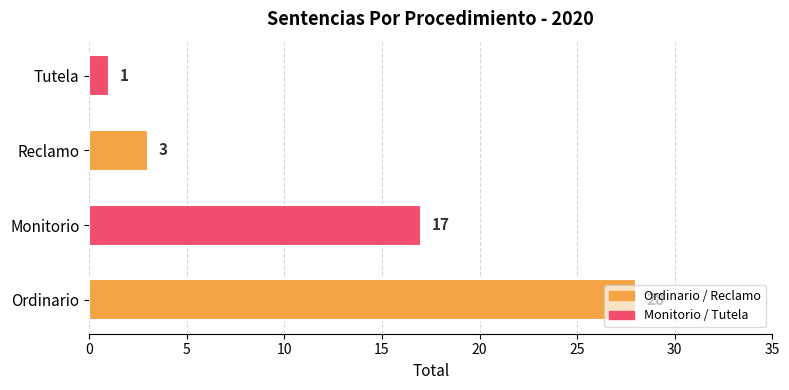

How many series are shown in this chart?

1